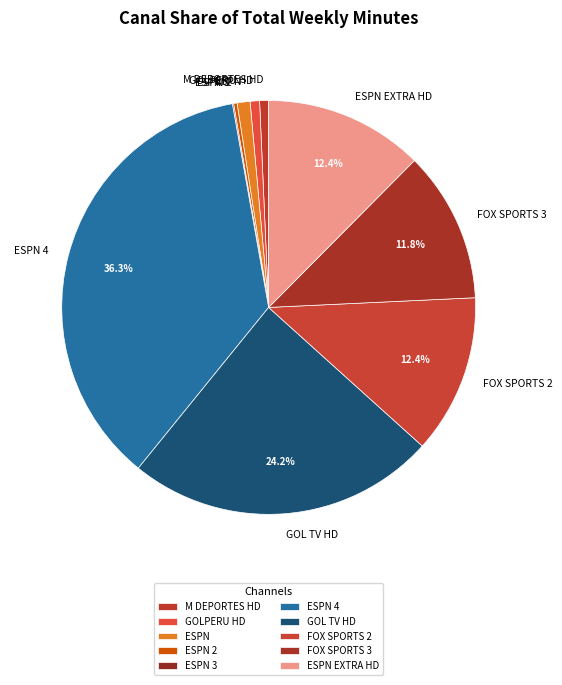

Is there any slice that represents more than half of the pie?

No